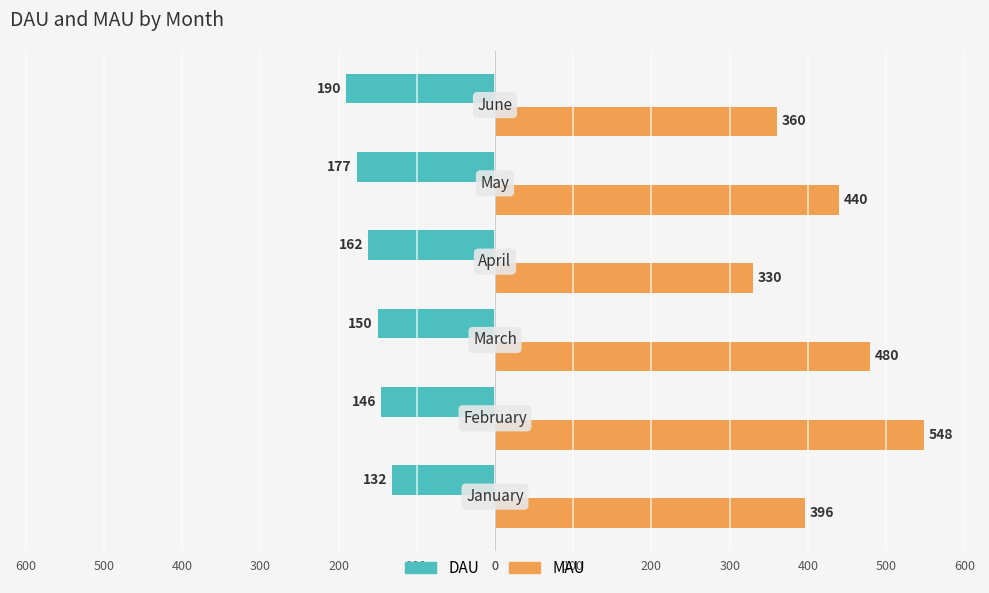

What are all the series names shown in the legend?

DAU, MAU